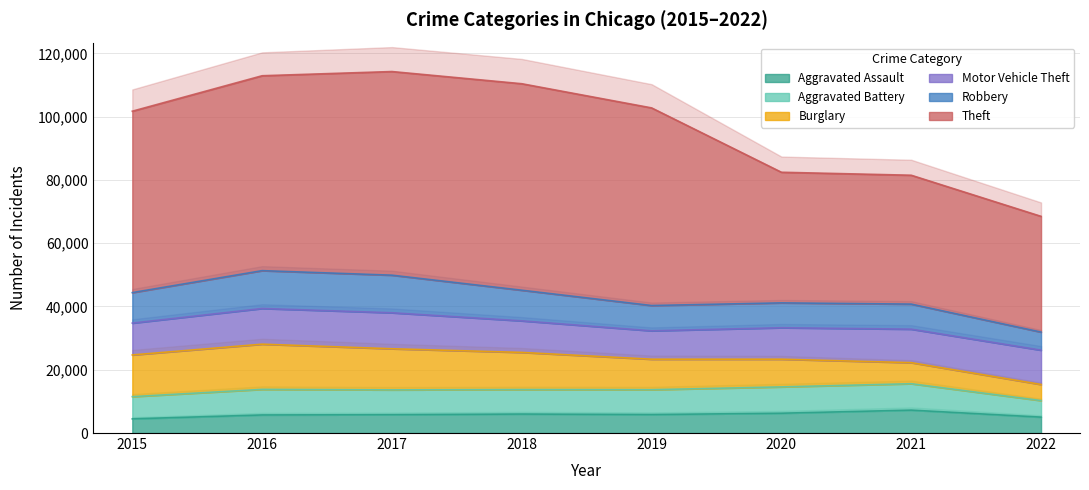

How many data points in Theft are above 61618?

3